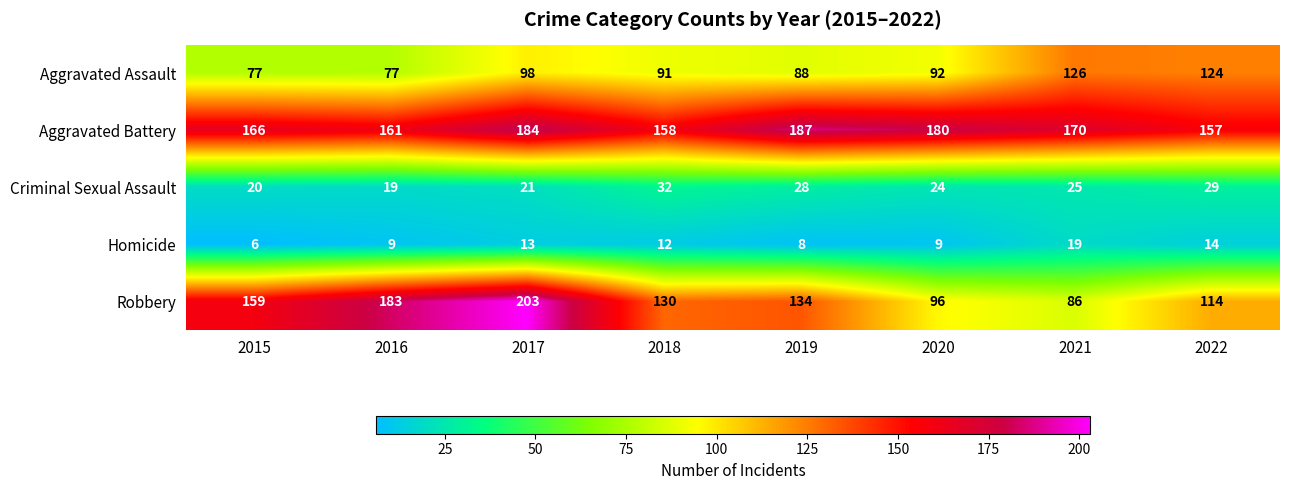

What is the smallest value displayed?

6